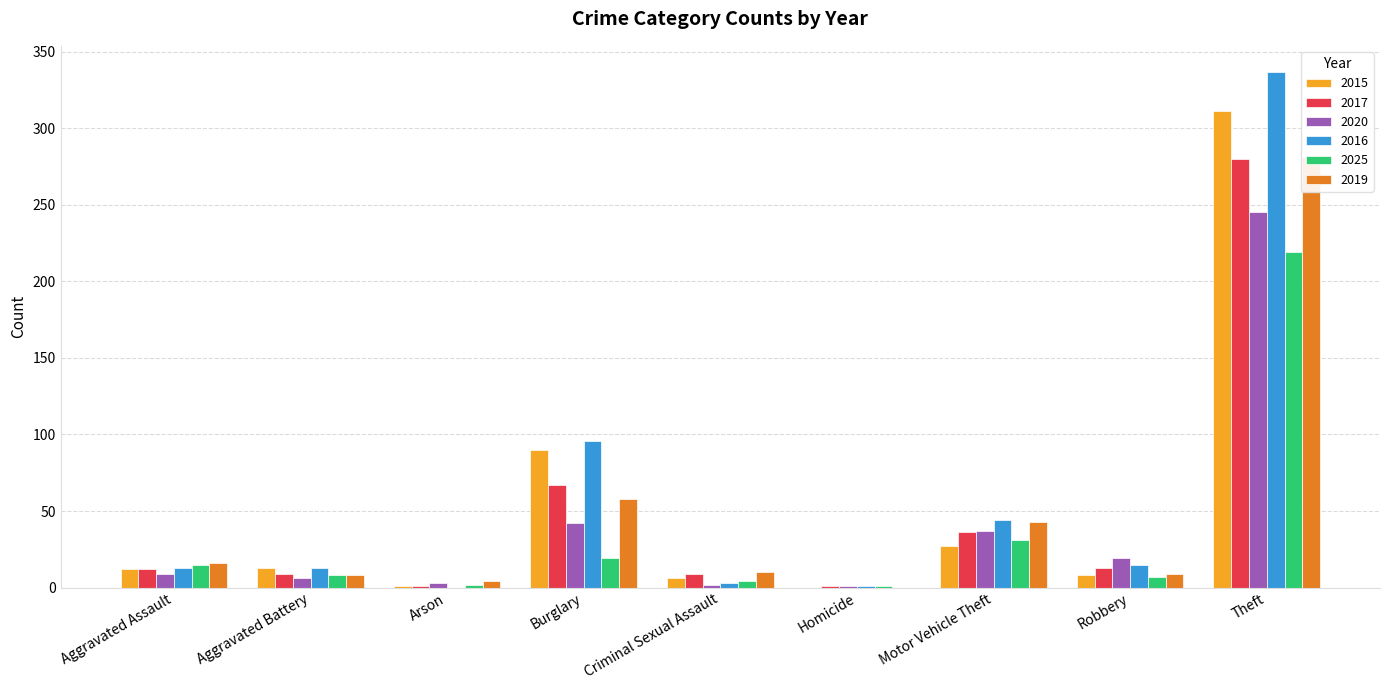

Reading right to left, transcribe all the data shown in this chart.

2015: Theft=311	Robbery=8	Motor Vehicle Theft=27	Homicide=0	Criminal Sexual Assault=6	Burglary=90	Arson=1	Aggravated Battery=13	Aggravated Assault=12
2017: Theft=280	Robbery=13	Motor Vehicle Theft=36	Homicide=1	Criminal Sexual Assault=9	Burglary=67	Arson=1	Aggravated Battery=9	Aggravated Assault=12
2020: Theft=245	Robbery=19	Motor Vehicle Theft=37	Homicide=1	Criminal Sexual Assault=2	Burglary=42	Arson=3	Aggravated Battery=6	Aggravated Assault=9
2016: Theft=337	Robbery=15	Motor Vehicle Theft=44	Homicide=1	Criminal Sexual Assault=3	Burglary=96	Arson=0	Aggravated Battery=13	Aggravated Assault=13
2025: Theft=219	Robbery=7	Motor Vehicle Theft=31	Homicide=1	Criminal Sexual Assault=4	Burglary=19	Arson=2	Aggravated Battery=8	Aggravated Assault=15
2019: Theft=281	Robbery=9	Motor Vehicle Theft=43	Homicide=0	Criminal Sexual Assault=10	Burglary=58	Arson=4	Aggravated Battery=8	Aggravated Assault=16